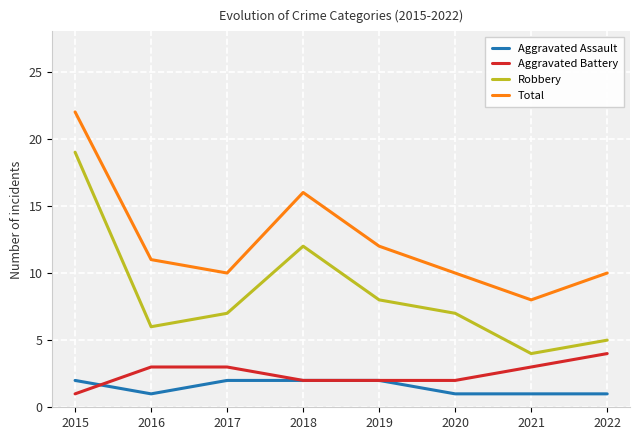

Read the Aggravated Battery value at 2018.

2